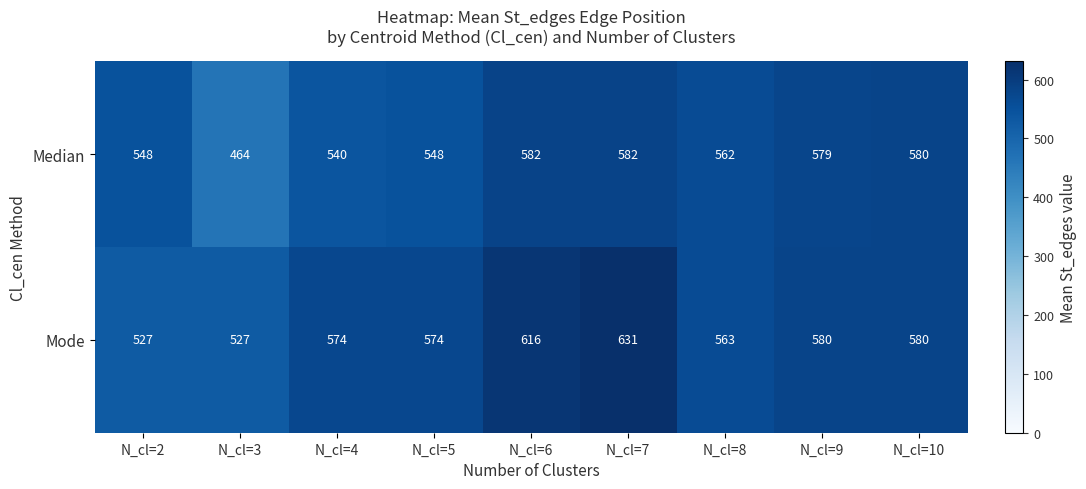

What value does the Median series have at N_cl=2?

548